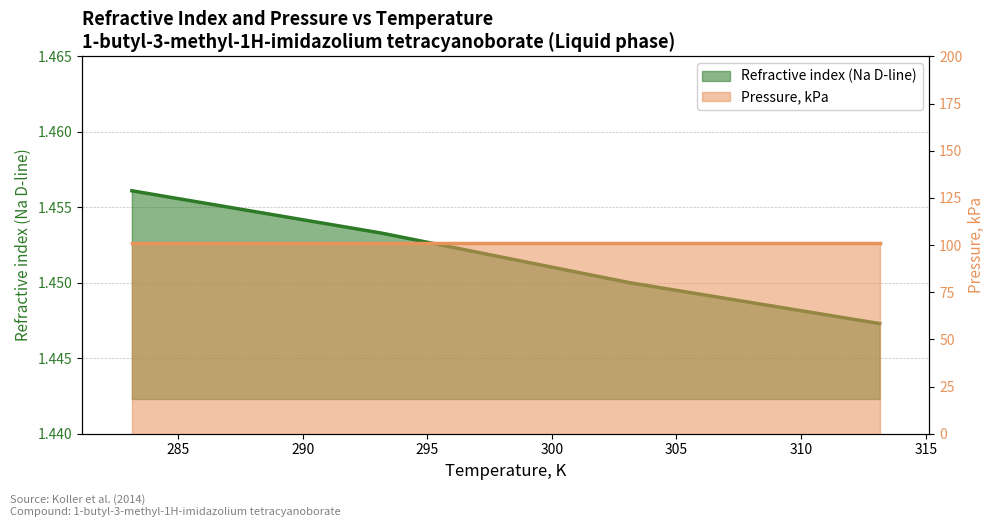

The Refractive index (Na D-line) series shows 0.8 at 280. True or false?

False